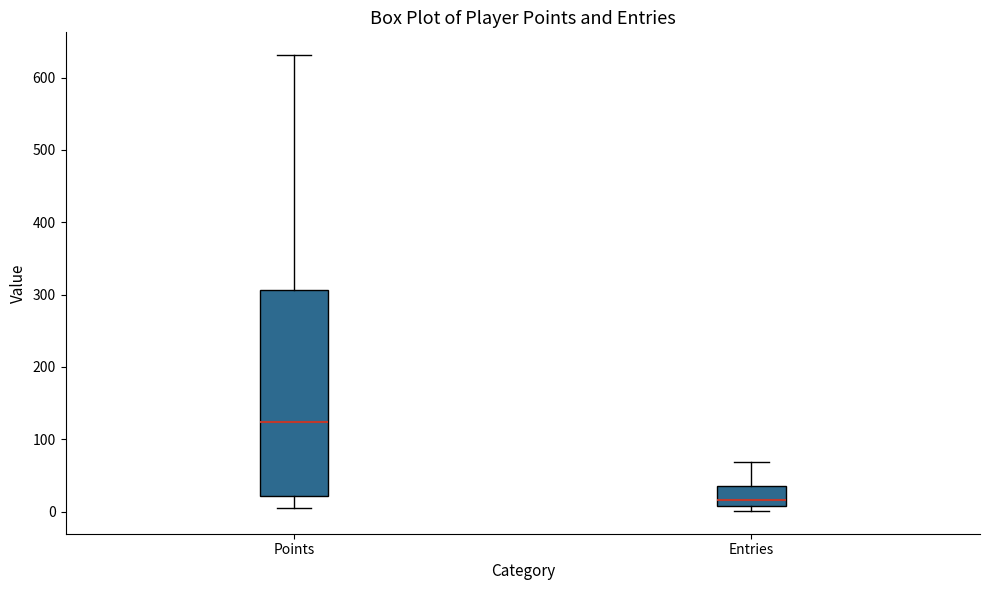

Reading left to right, read every box against the y-axis: the position of its median line, the range the box covers, and the ends of its whiskers. The values are not printed on the chart, so give them approximately, as read against the axis.

Points: median 120, box 20 to 310, whiskers 10 to 630
Entries: median 20, box 10 to 40, whiskers 0 to 70